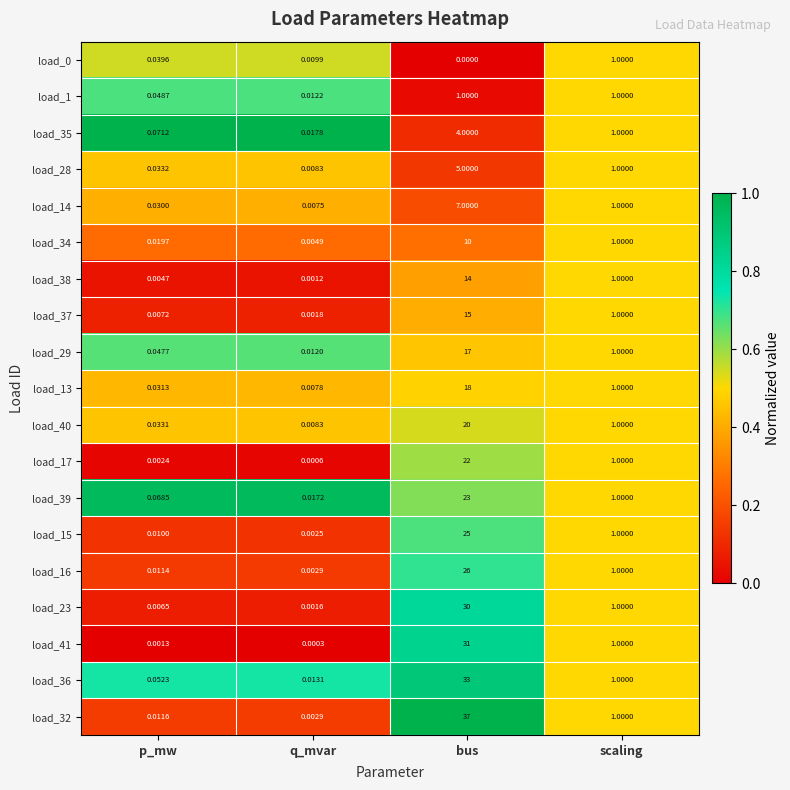

Is the value of load_16 at scaling greater than the value of load_1 at q_mvar?

Yes